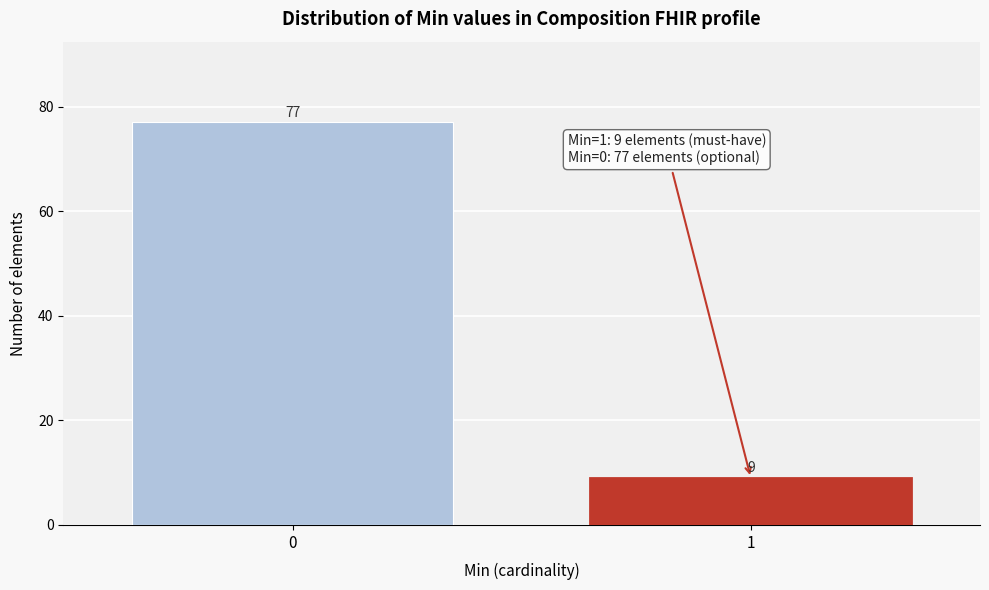

Reading left to right, extract all data points from this chart.

77	9